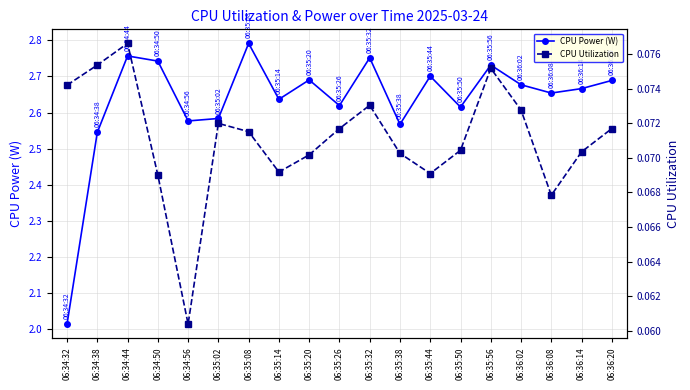

Rank the series by their maximum value, from highest to lowest.

CPU Power (W), CPU Utilization